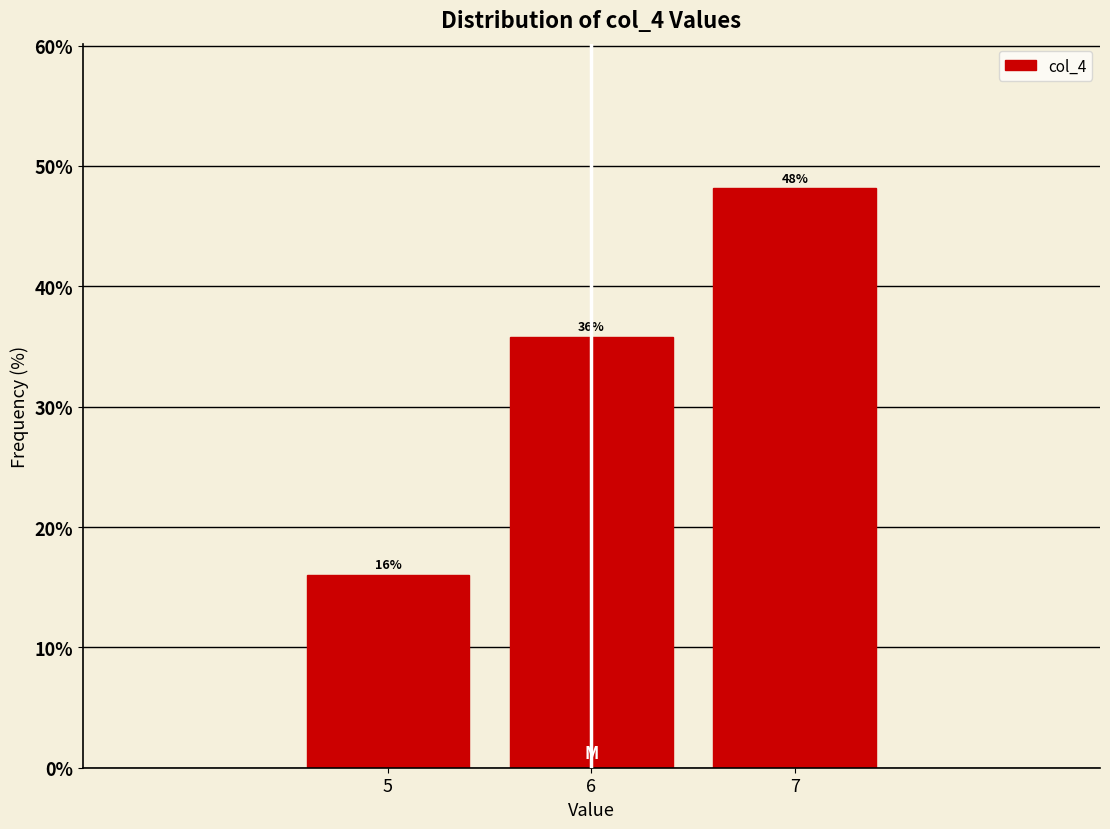

What is the height of the bar covering 6.5 to 7.5 on the x-axis?

48